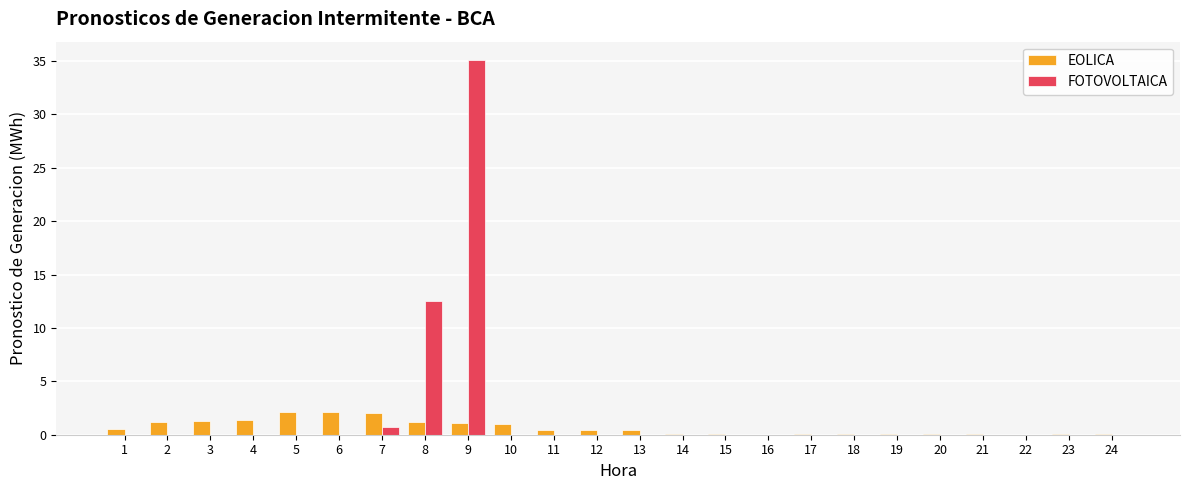

What is the highest value of the FOTOVOLTAICA series?

35.1